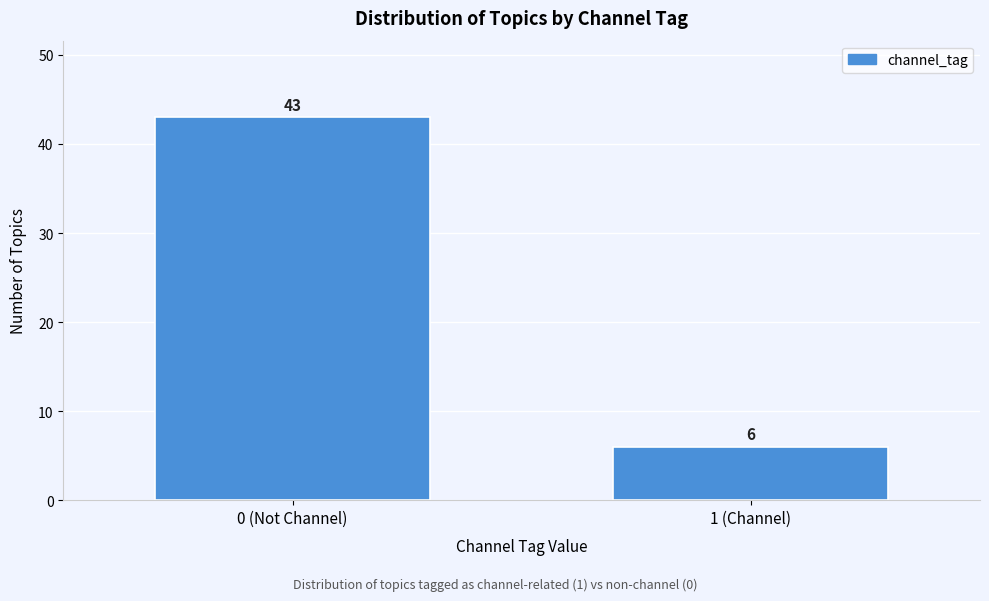

Reading left to right, what are all the values shown in this chart?

43	6